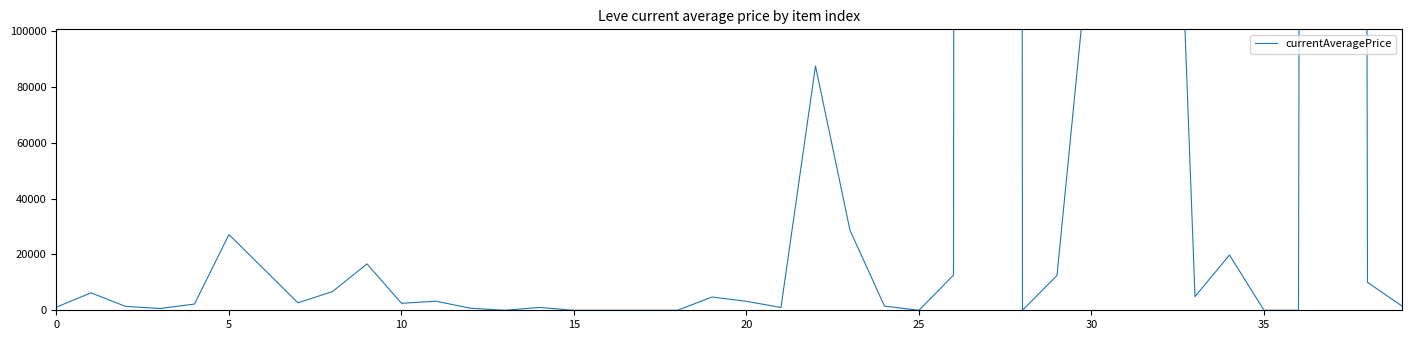

How many values exceed 3209?

19